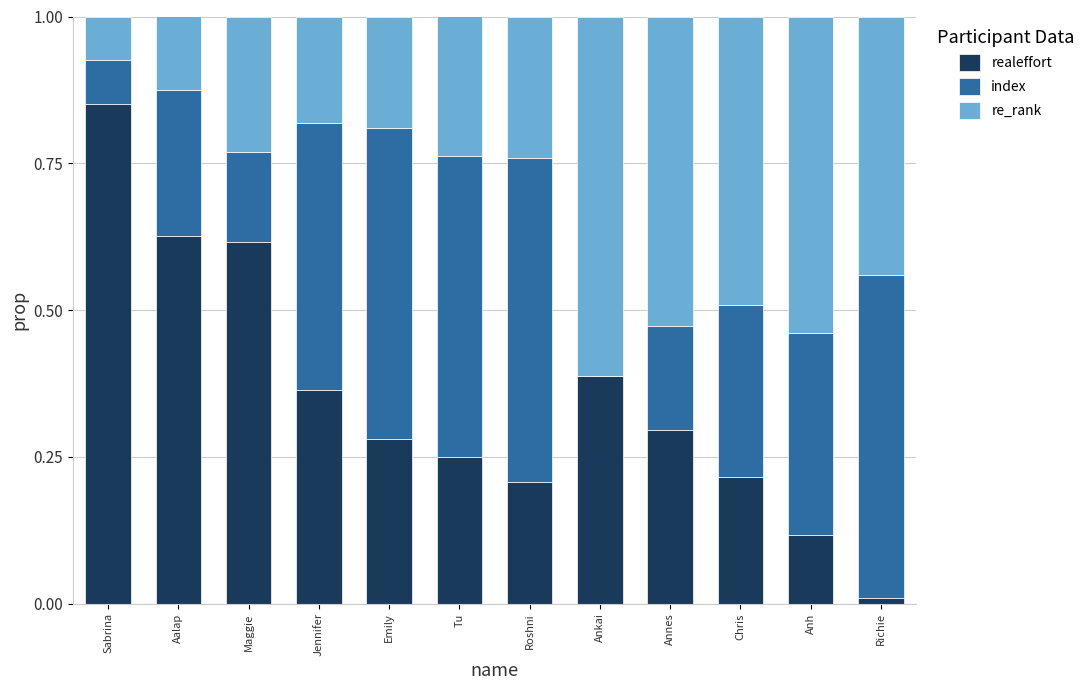

Which category has the highest value in the realeffort series?

Sabrina